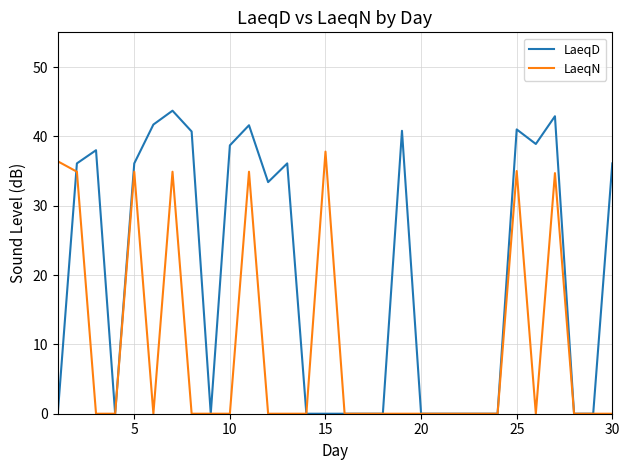

Rank the series by their average value, from lowest to highest.

LaeqN, LaeqD